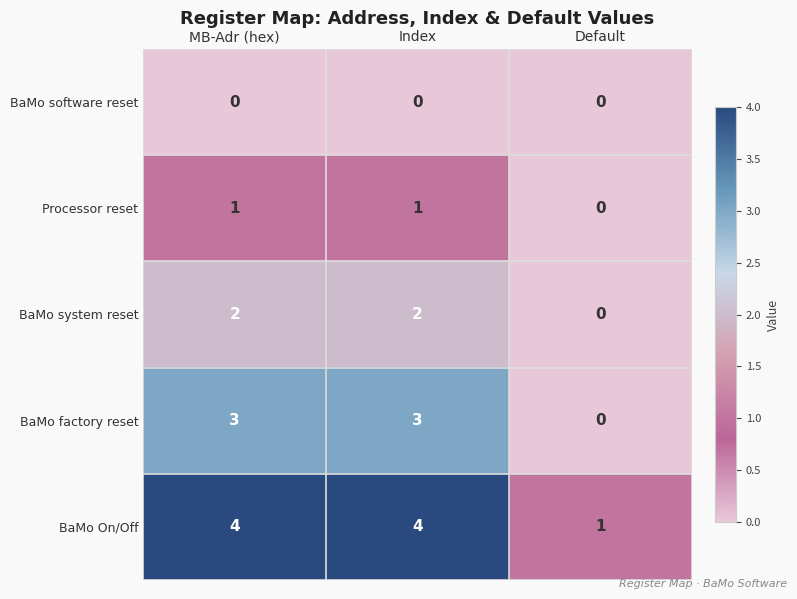

Rank the series at Index from highest to lowest value.

BaMo On/Off, BaMo factory reset, BaMo system reset, Processor reset, BaMo software reset